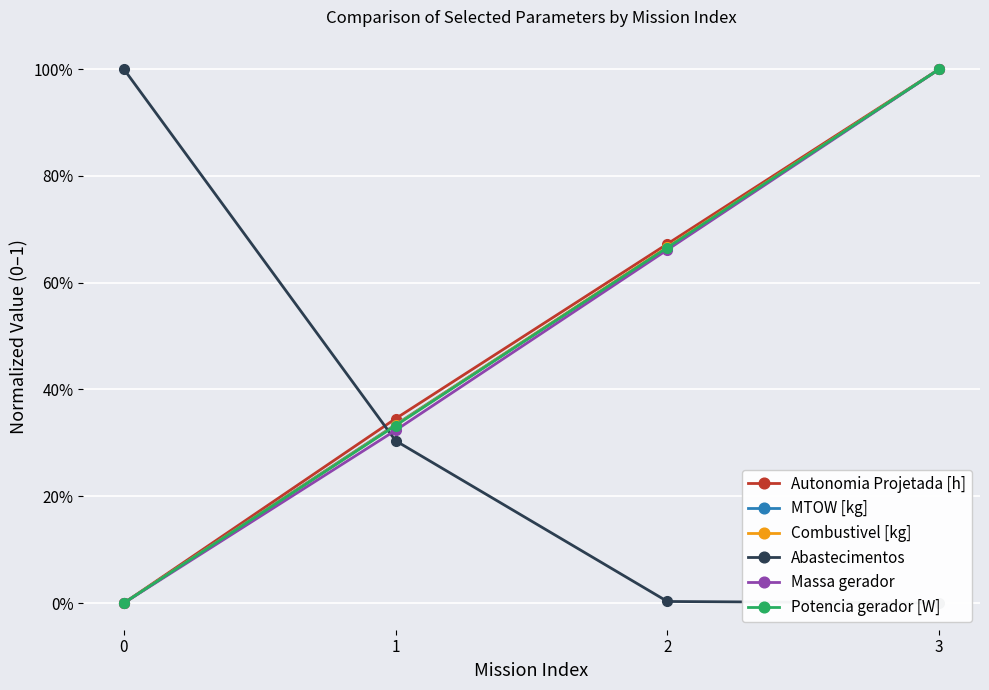

What are all the series names shown in the legend?

Autonomia Projetada [h], MTOW [kg], Combustivel [kg], Abastecimentos, Massa gerador, Potencia gerador [W]